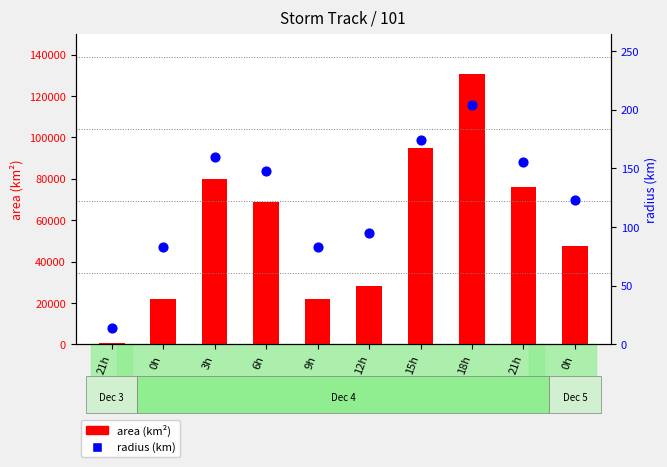

Which series contains the highest Y value?

area (km²)